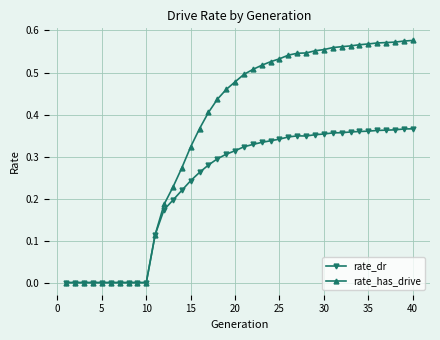

List the series in order of their overall mean, highest first.

rate_has_drive, rate_dr